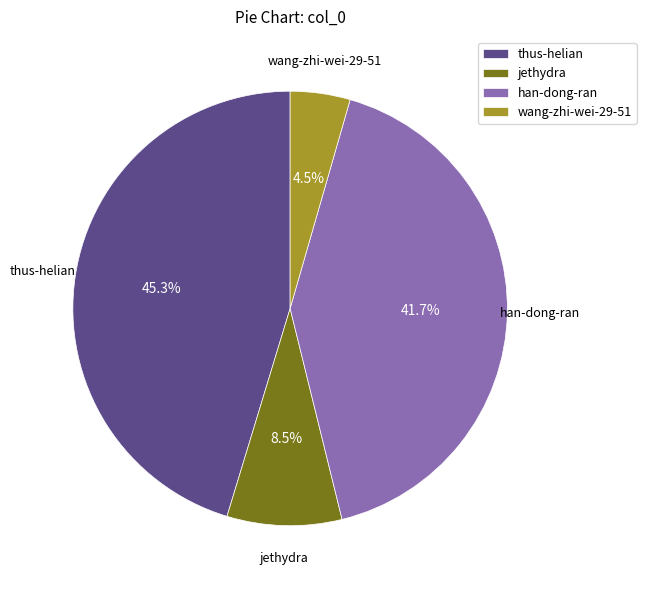

Is thus-helian the majority of the pie?

No